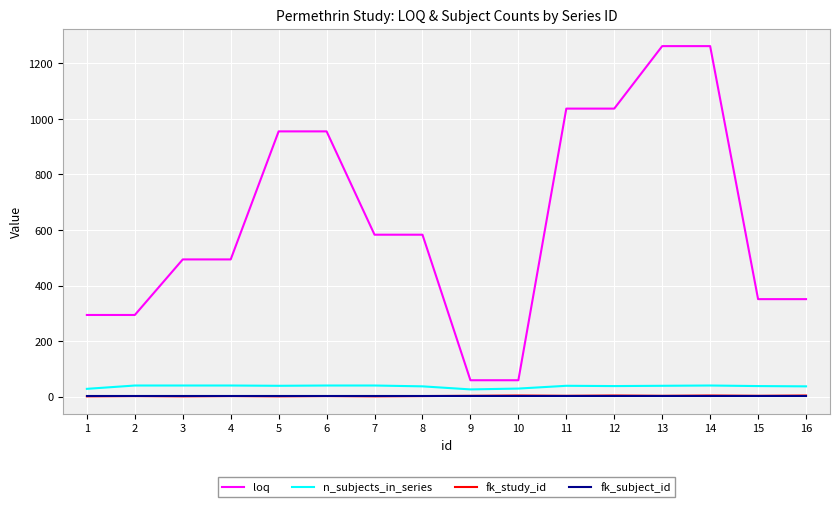

Which series has the largest total across all categories?

loq